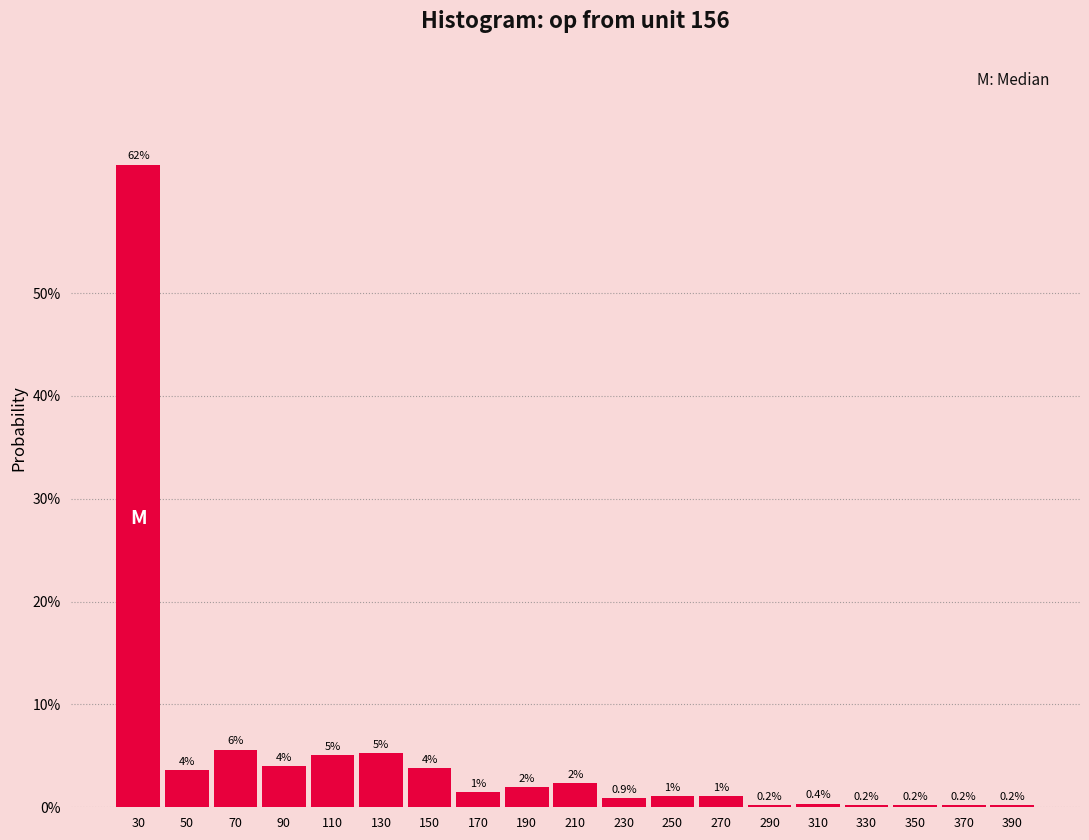

True or false: the data shows 0.2 at 350.

True